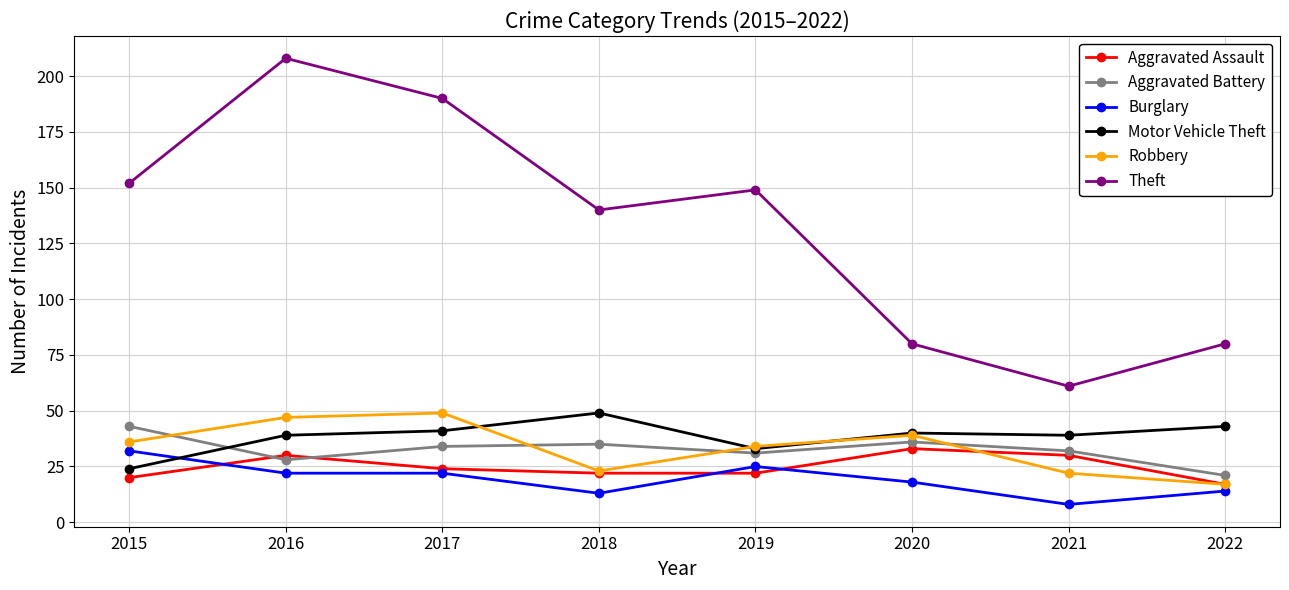

What is the difference between the maximum and second lowest values in the Motor Vehicle Theft series?

16